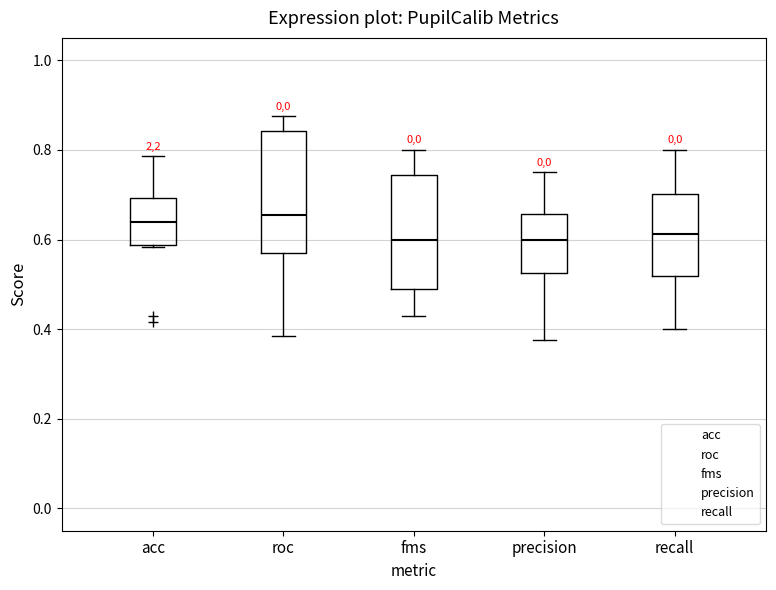

Where does the upper whisker of the box for roc end on the y-axis? The values are not printed on the chart, so give them approximately, as read against the axis.

0.88